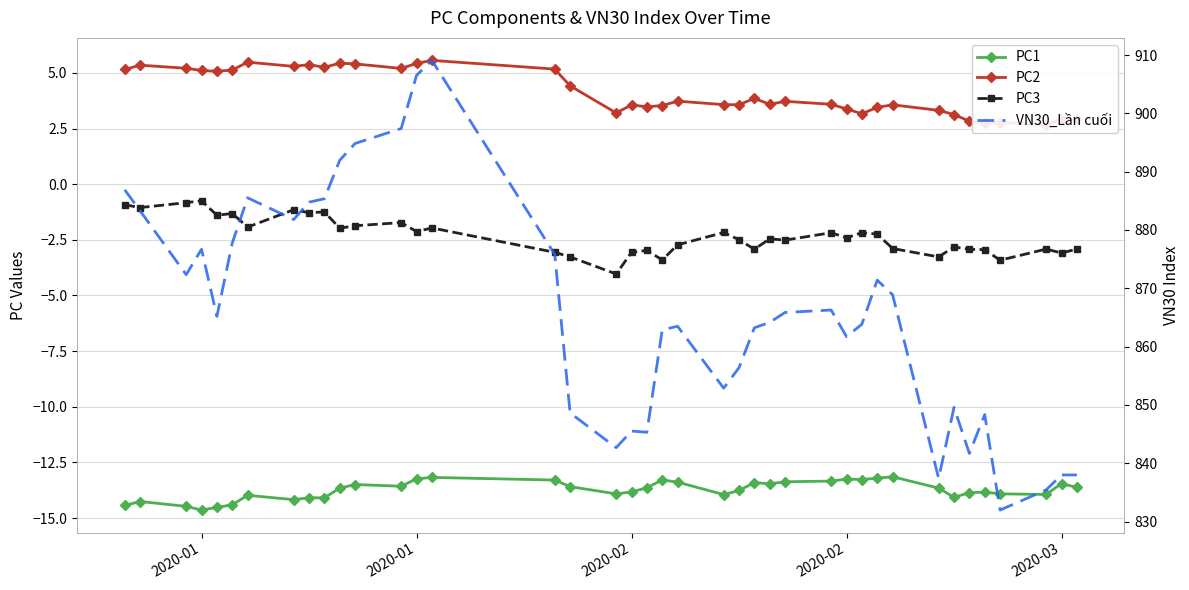

At how many categories does at least one series exceed -4?

40